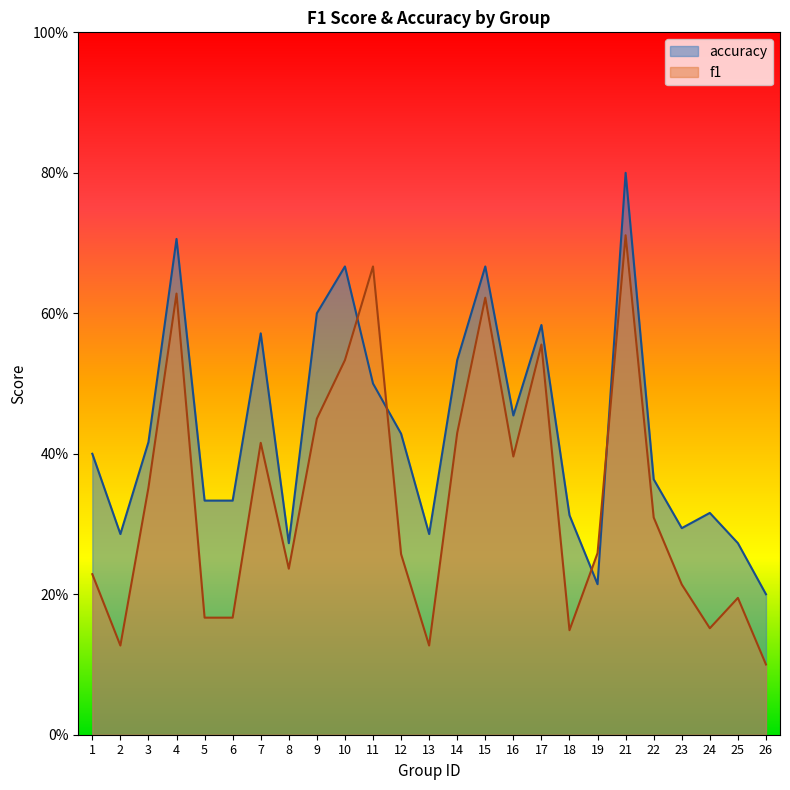

What is the spread (max minus min) of values at 18?

0.2